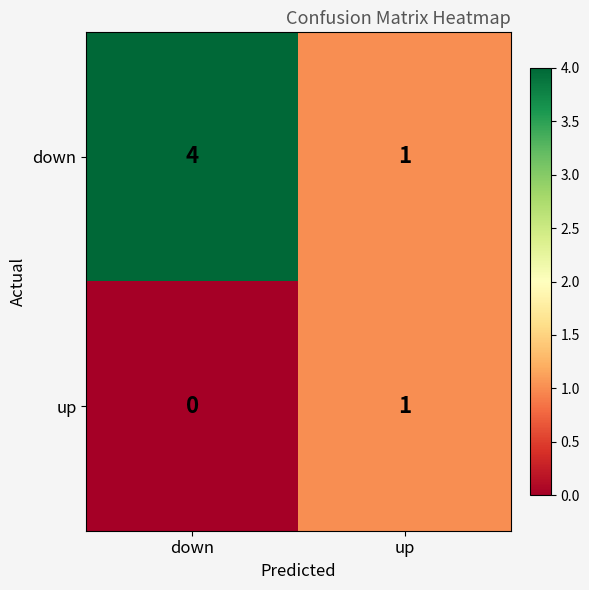

Which series has the largest total across all categories?

down